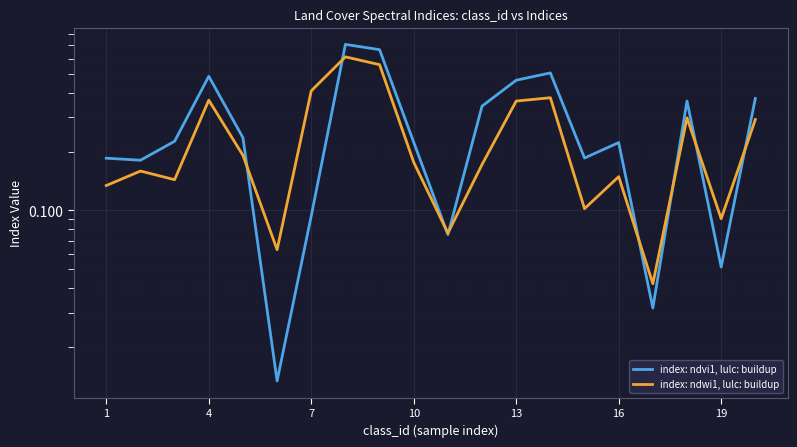

Is this an area chart (filled region under the line)?

No